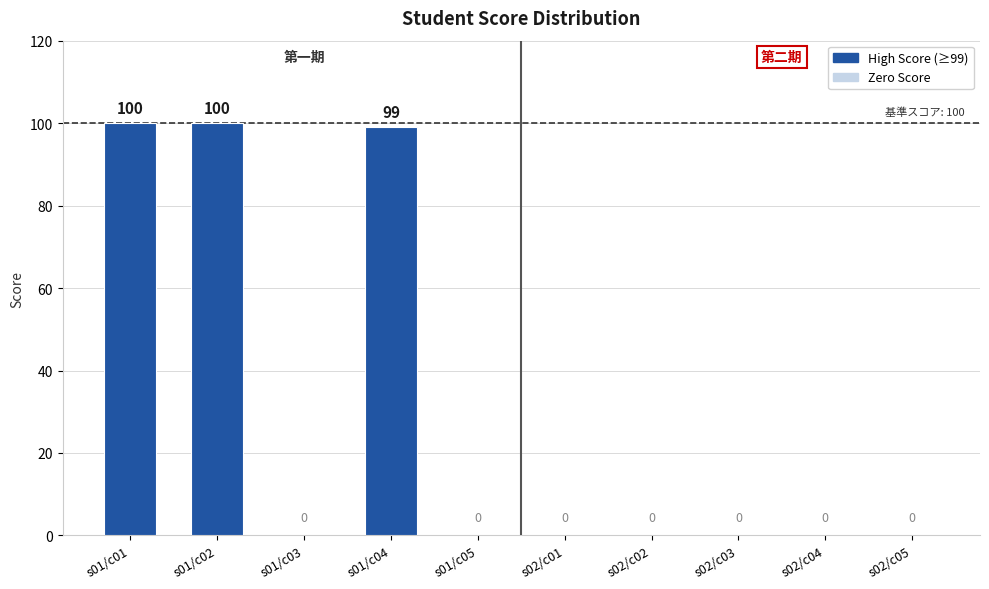

What is the change in value from s01/c02 to s02/c02?

-100